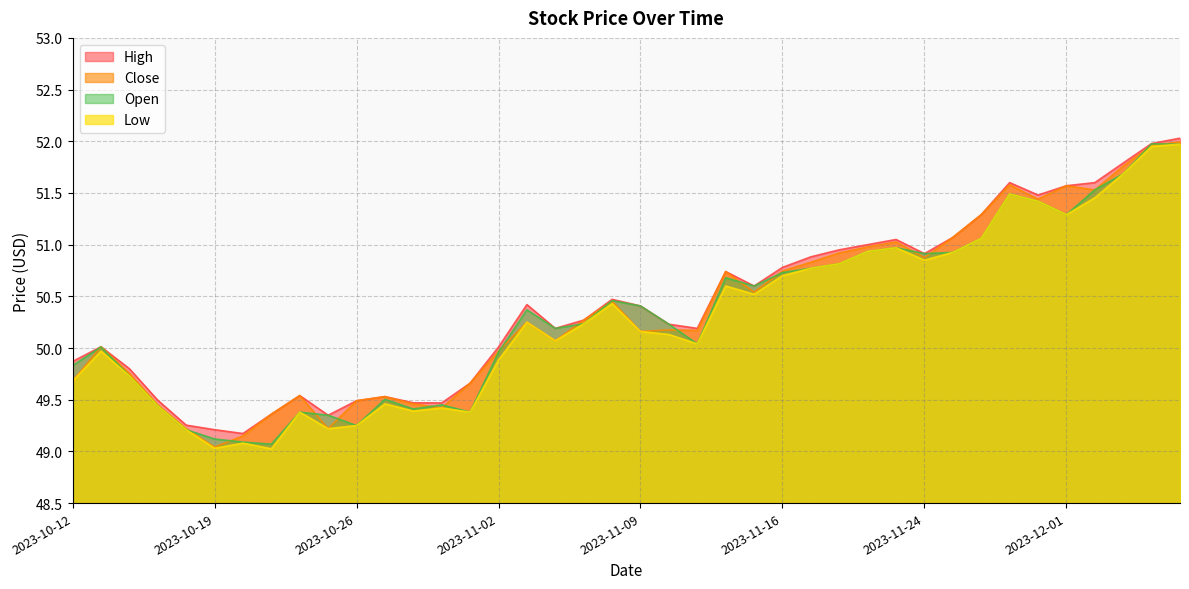

True or false: Low has more than 1 points higher than both neighbors.

True